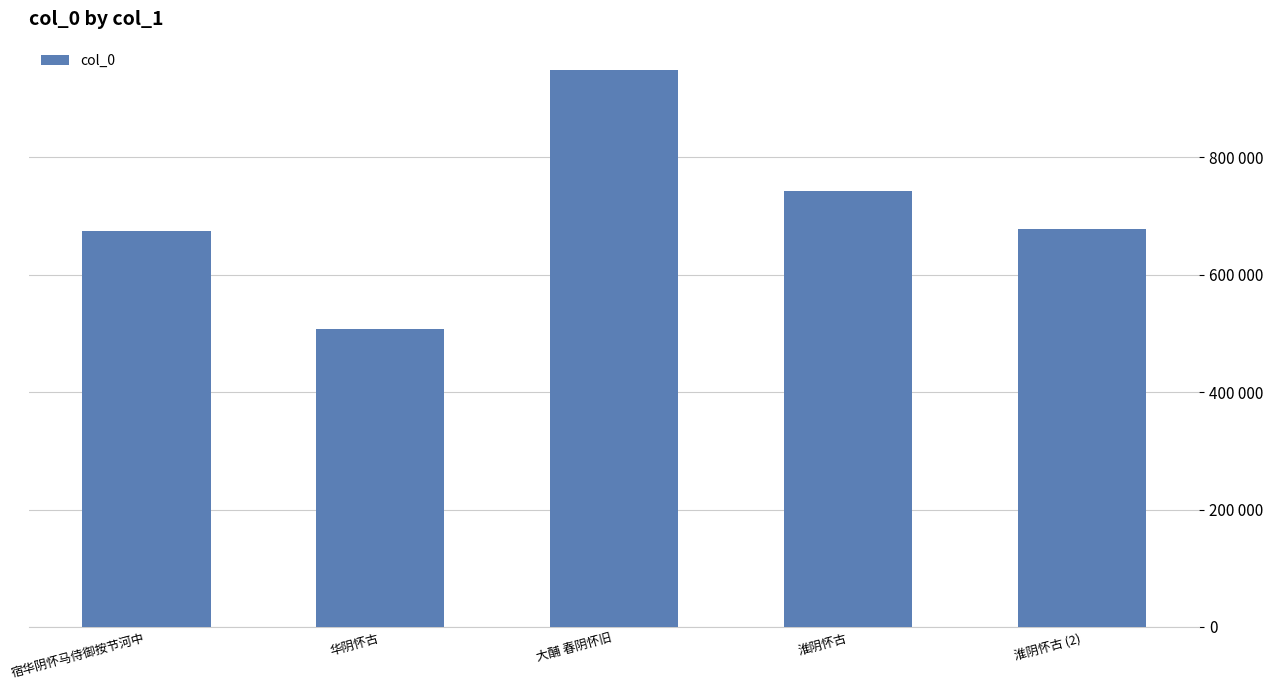

Are the bars horizontal?

No